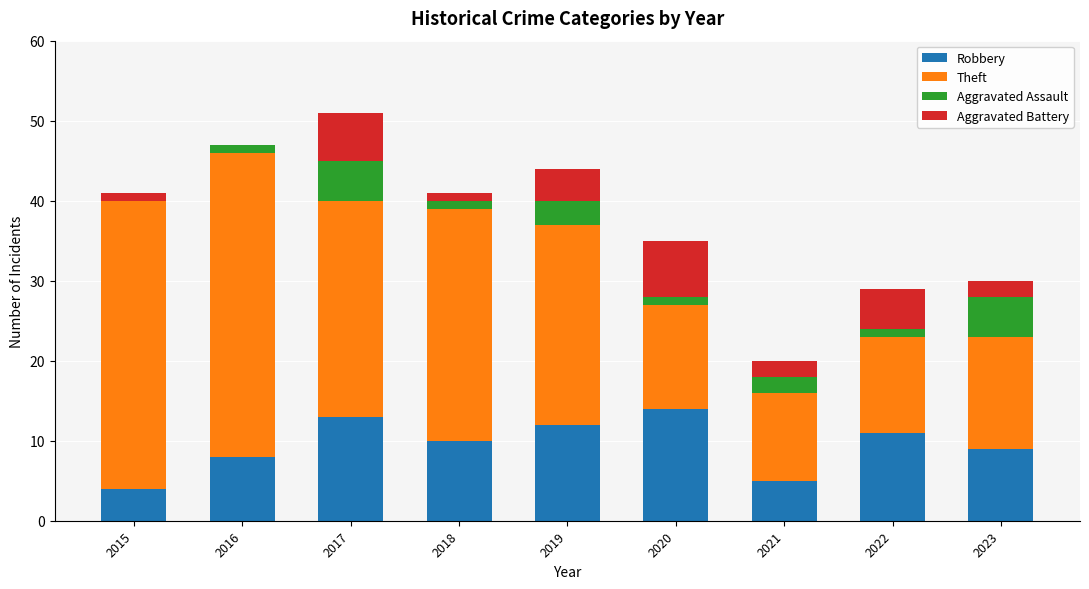

What is the total value across all series at 2023?

30